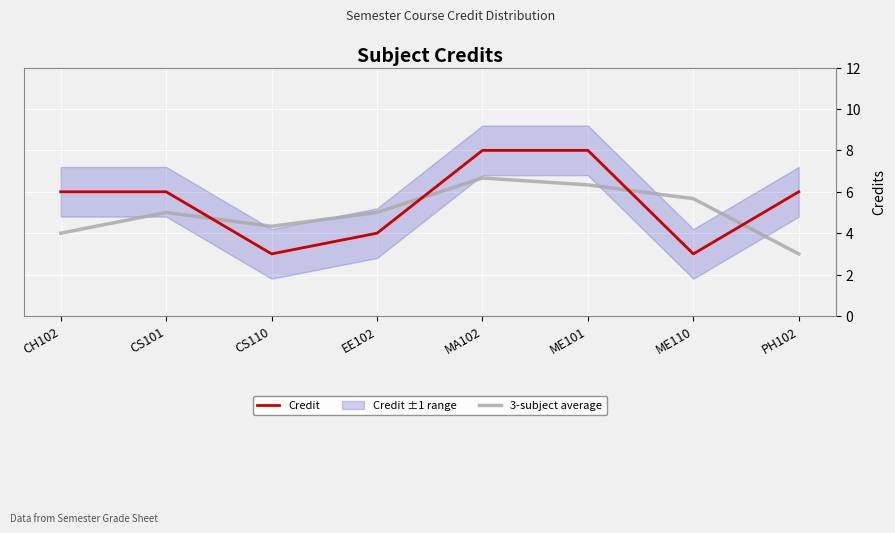

True or false: Credit and 3-subject average cross at least once.

True